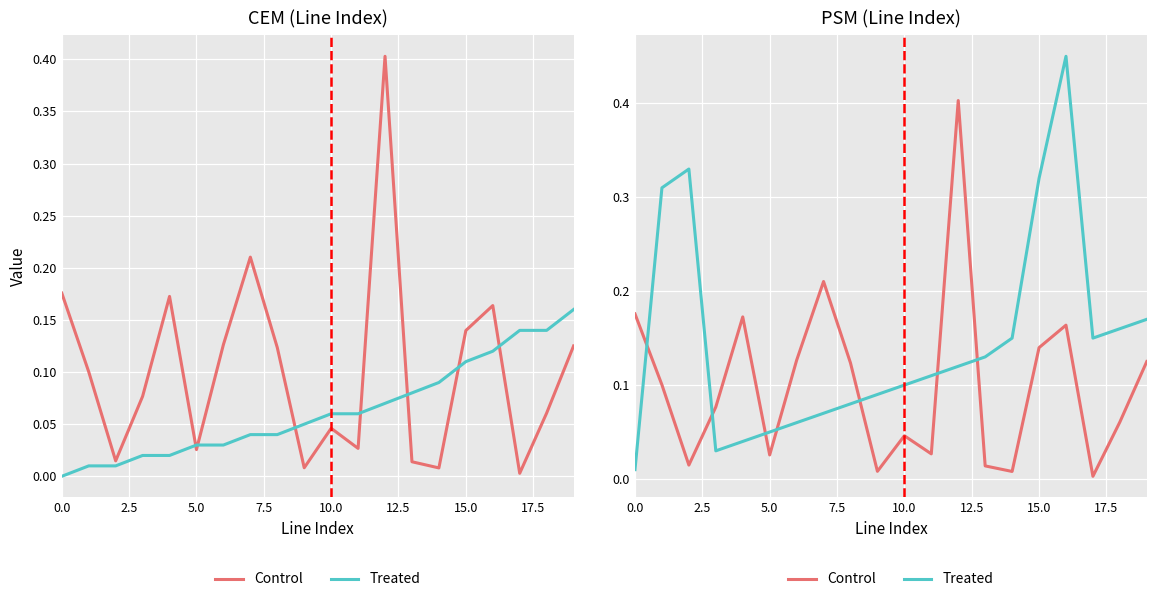

True or false: Control has a value of 0.0 at 14.

True